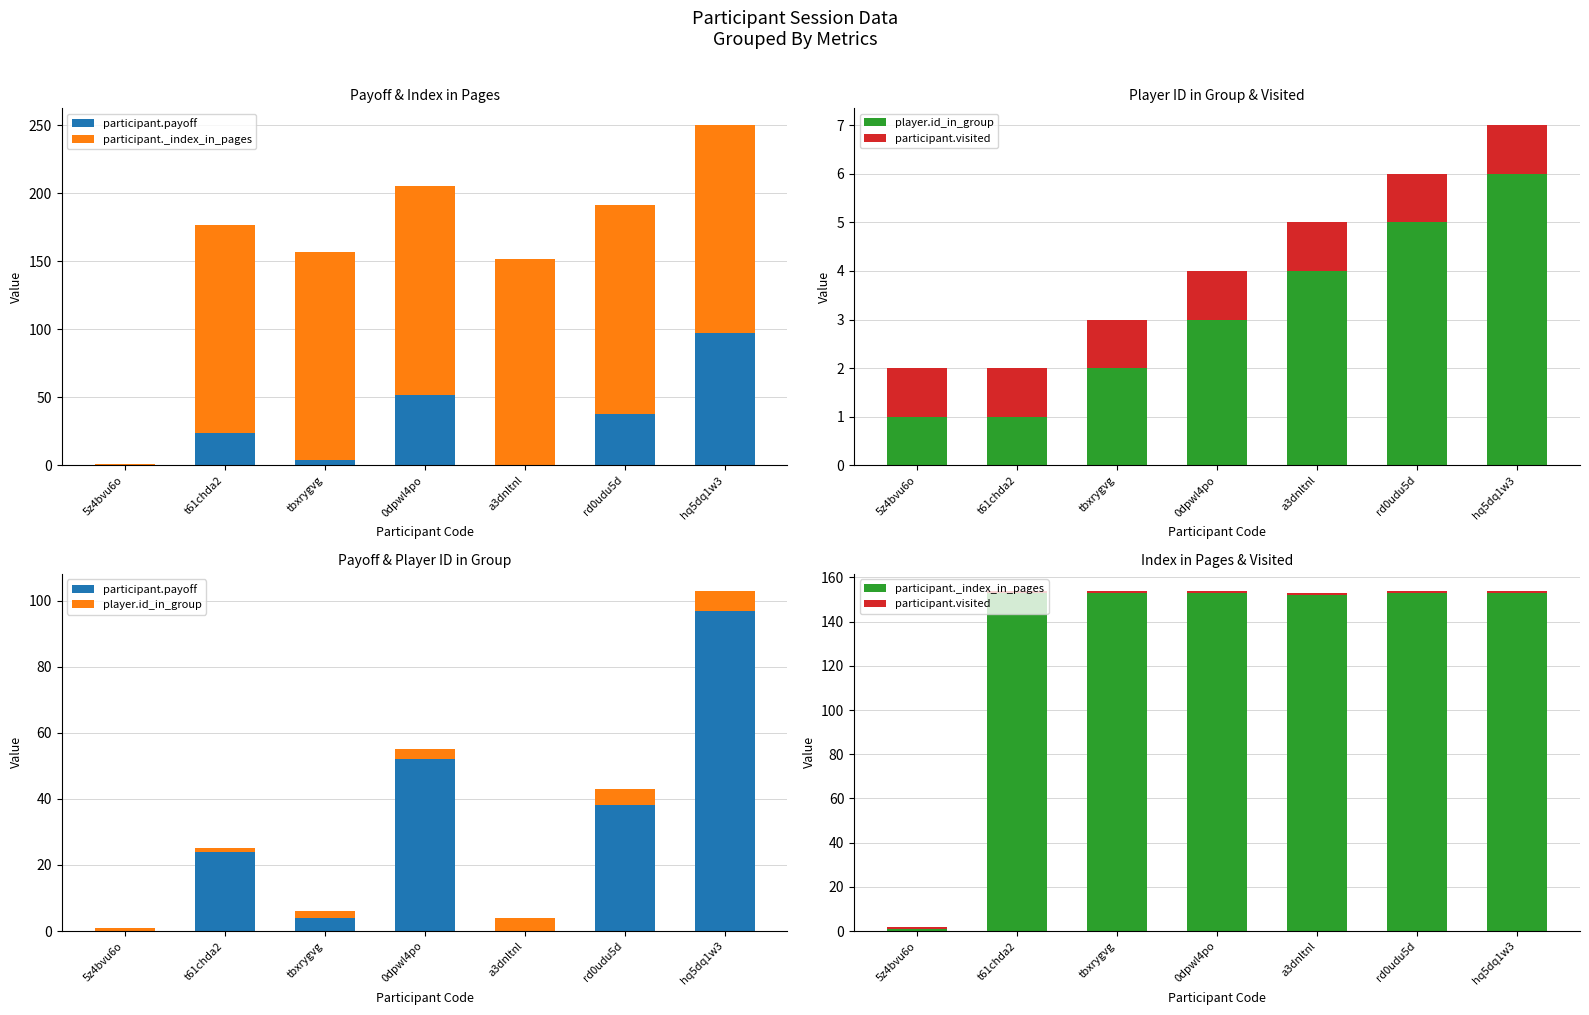

Which series has the largest total across all categories?

participant._index_in_pages